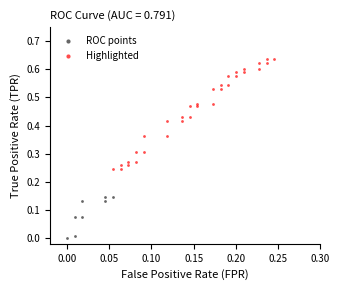

Which series contains the highest Y value?

Highlighted